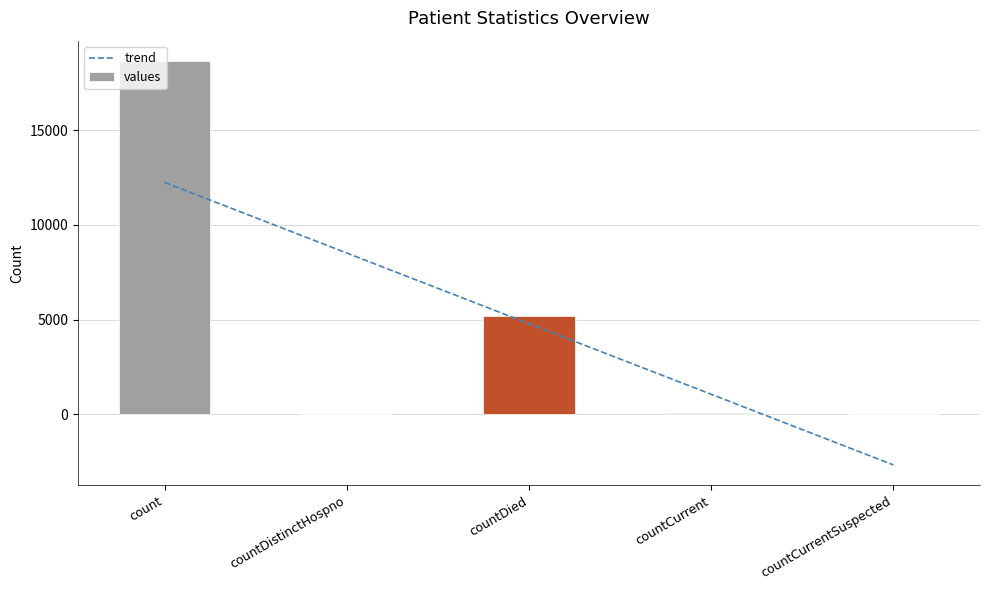

Reading left to right, extract all data points from this chart.

trend: 12246.0	8514.5	4783.0	1051.5	-2680.0
values: 18666.0	34.0	5164.0	51.0	0.0